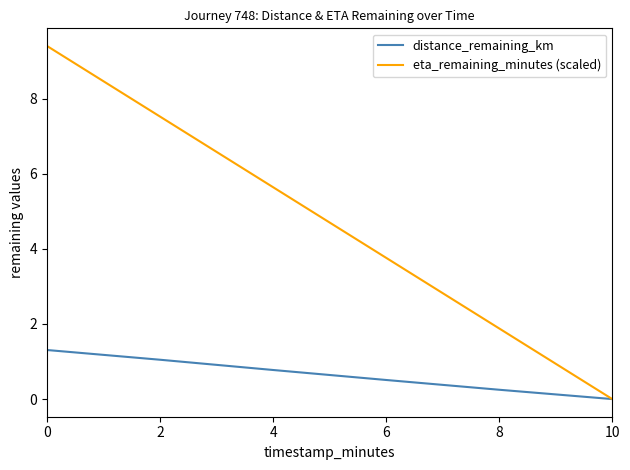

At 4, list the series in order from largest to smallest.

eta_remaining_minutes (scaled), distance_remaining_km